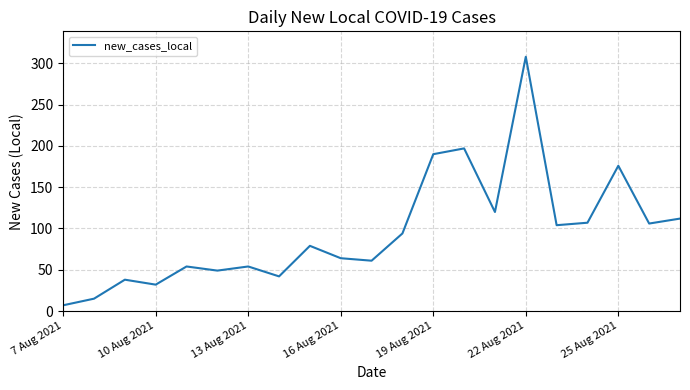

What is the maximum value shown in the chart?

308